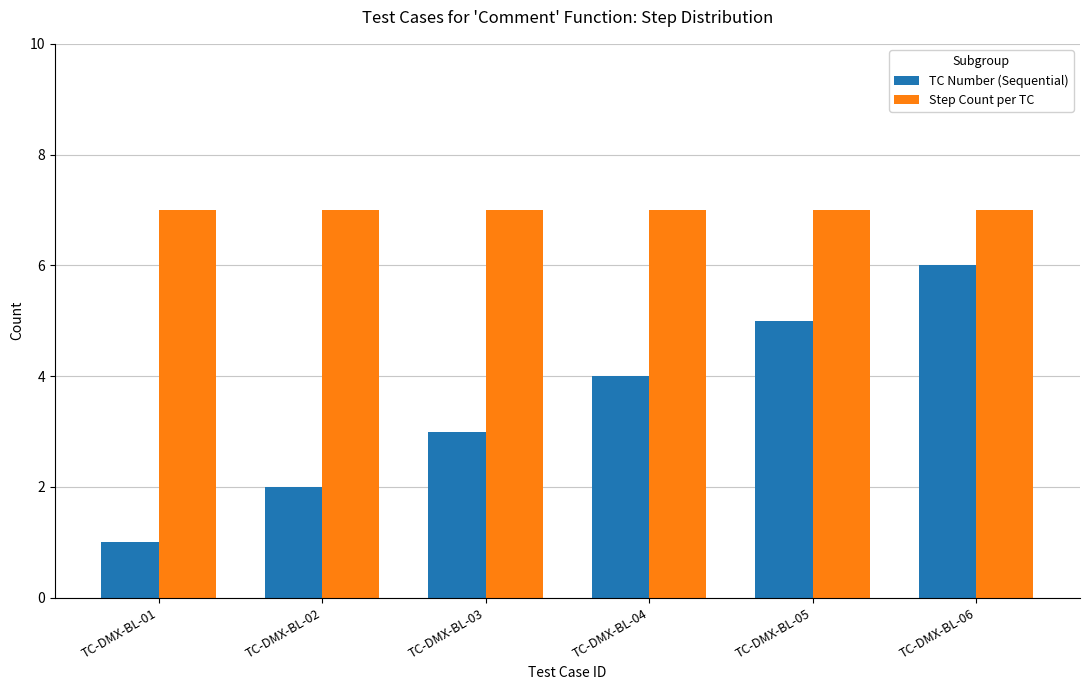

How many values in the TC Number (Sequential) series are below 4?

3